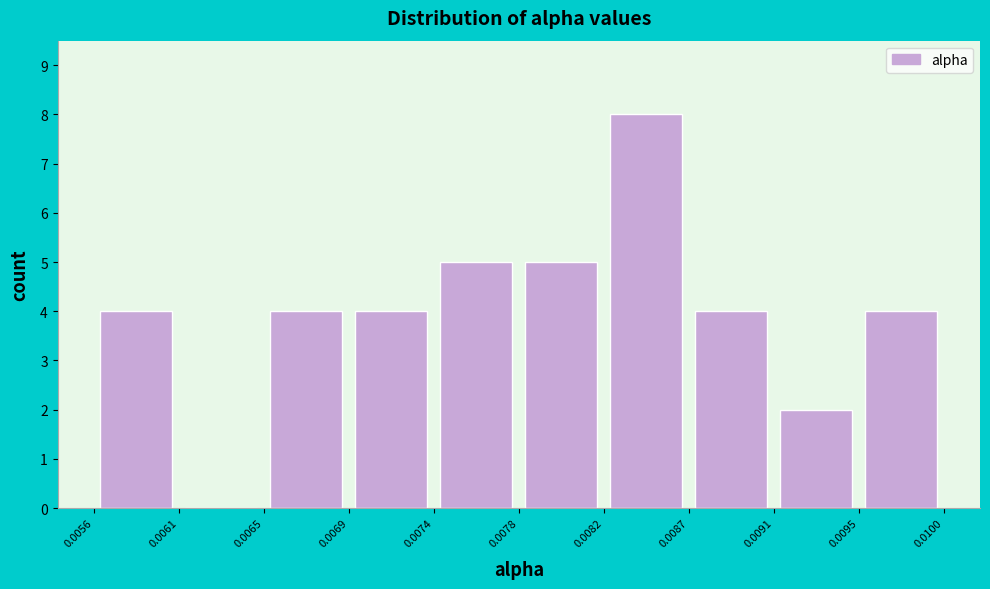

What is the height of the bar covering 0.0056 to 0.0061 on the x-axis? The values are not printed on the chart, so give them approximately, as read against the axis.

4